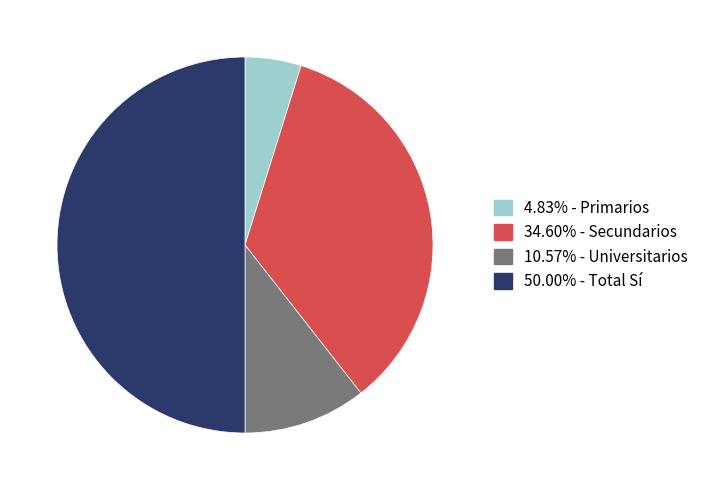

How many slices are in this pie chart?

4